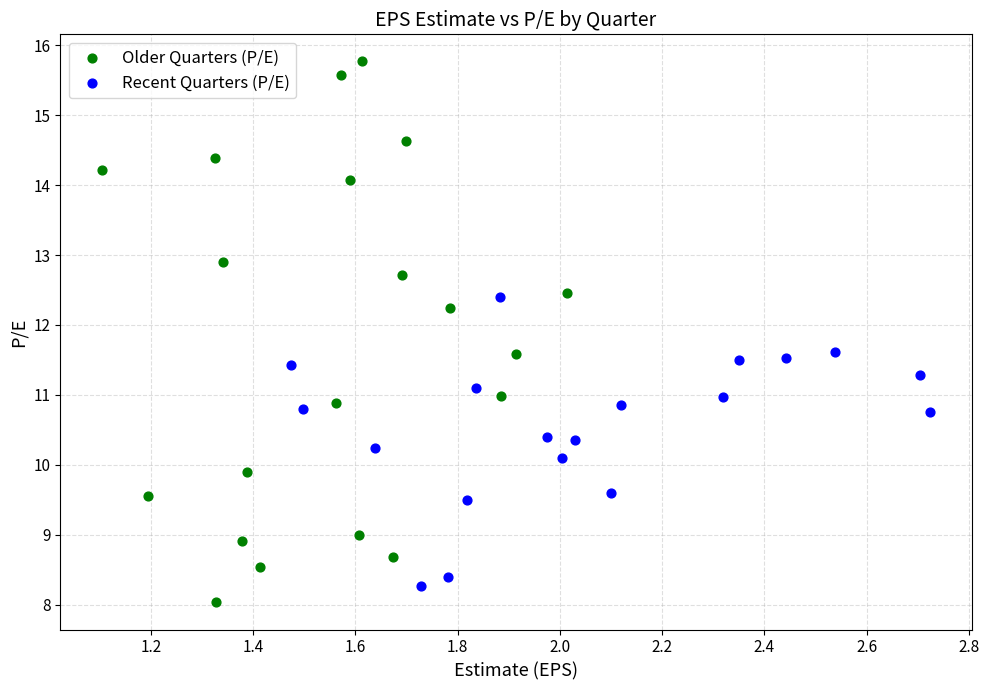

Which series reaches the maximum Y coordinate?

Older Quarters (P/E)